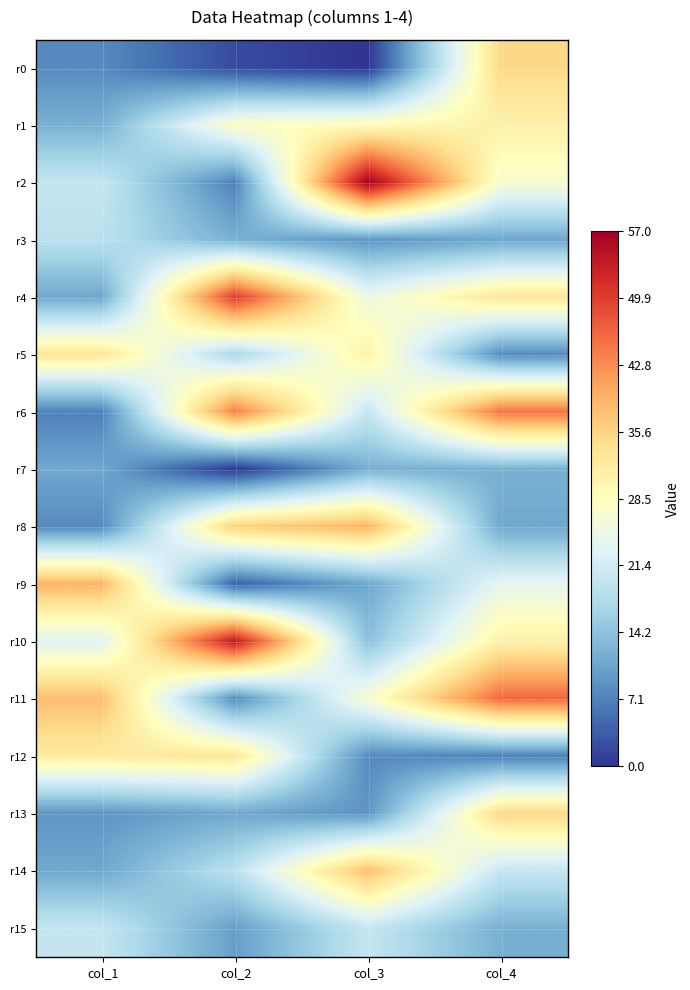

Which series has the largest total across all categories?

r10